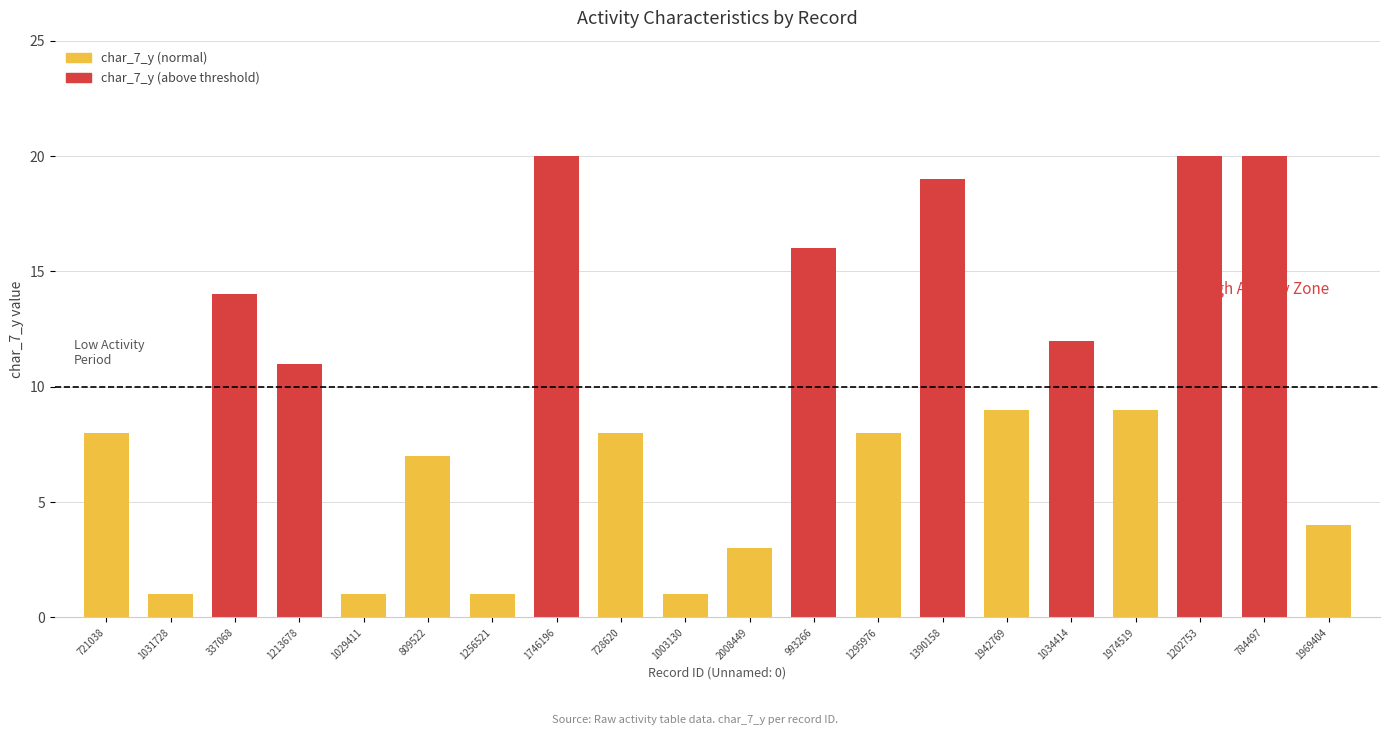

What is the difference between the second highest and minimum values?

19